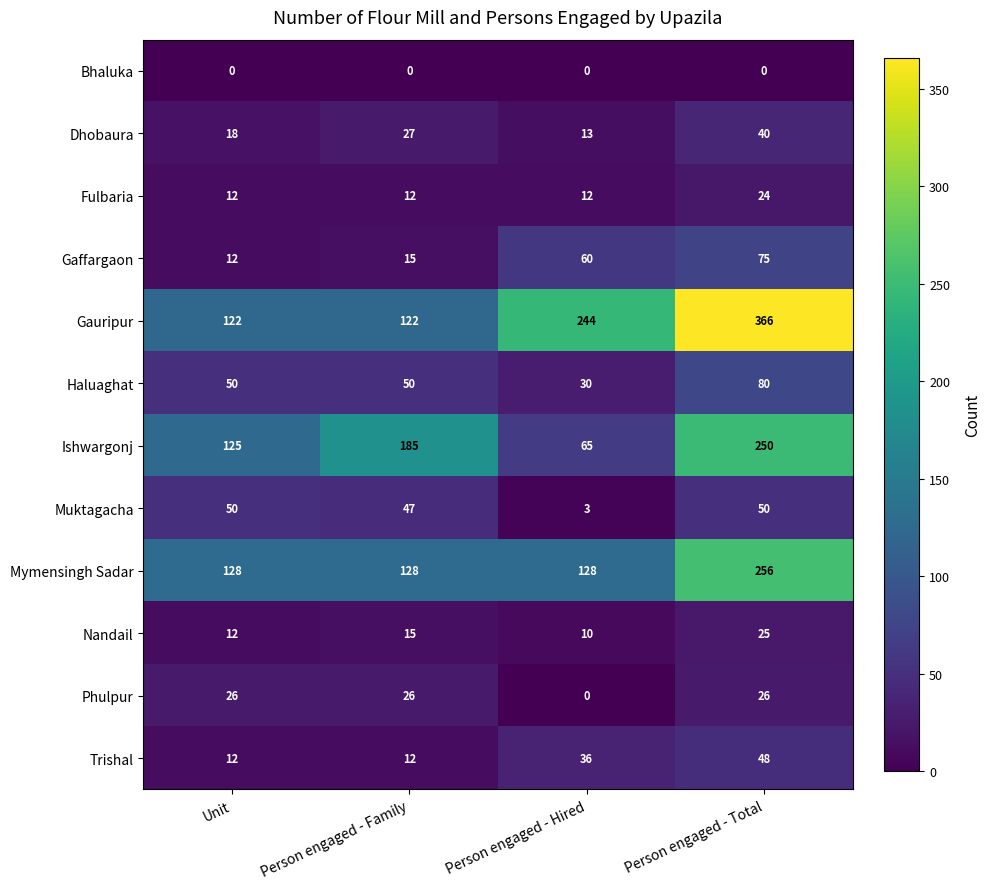

How many data points does each series have?

4